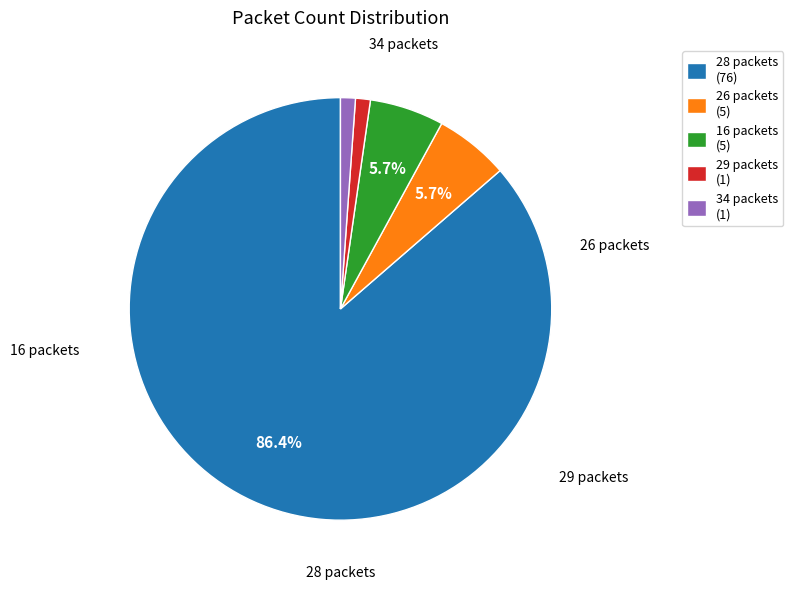

To the nearest percent, what is the difference between the largest and smallest slice percentages?

85%